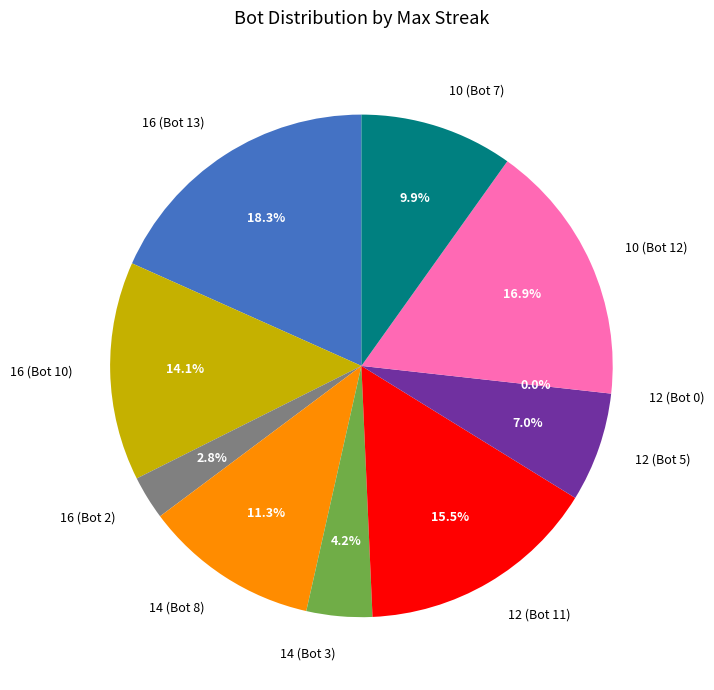

Does 10 (Bot 7) account for over 50% of the chart?

No